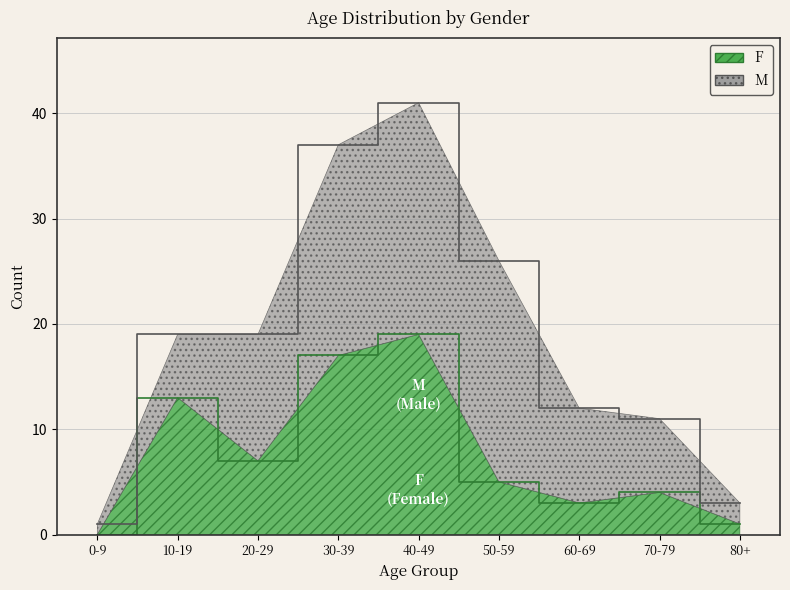

How many values are below 5?

4